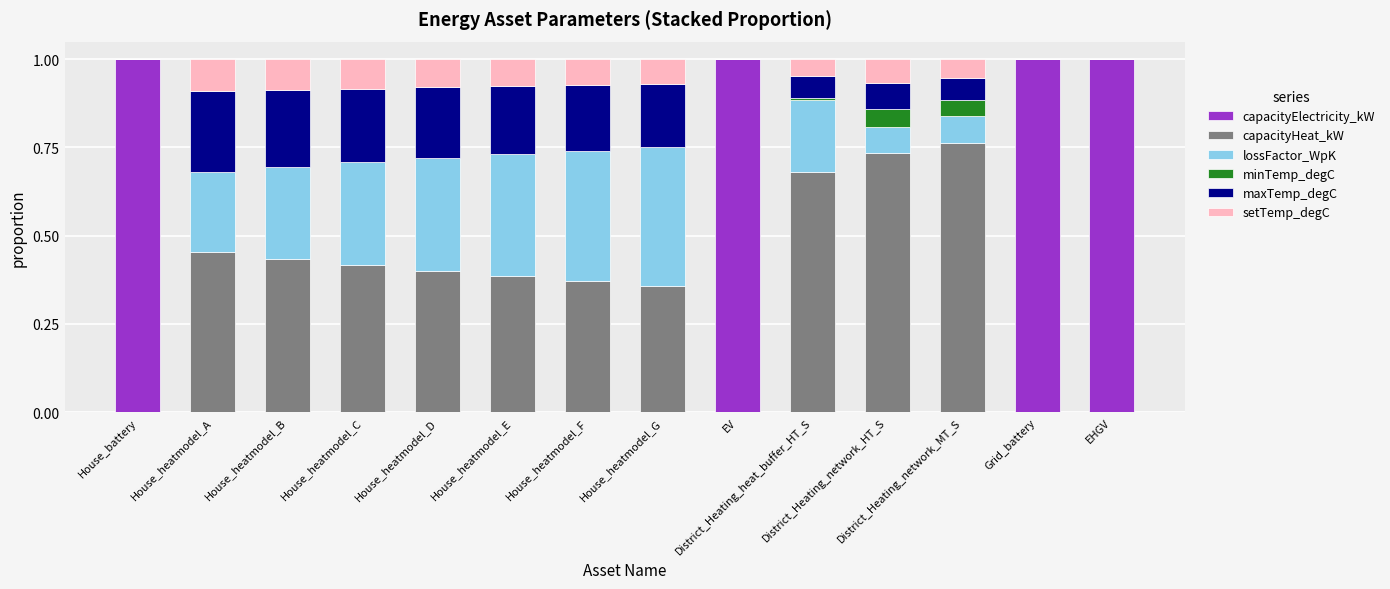

What is the maximum value for capacityElectricity_kW?

1.0